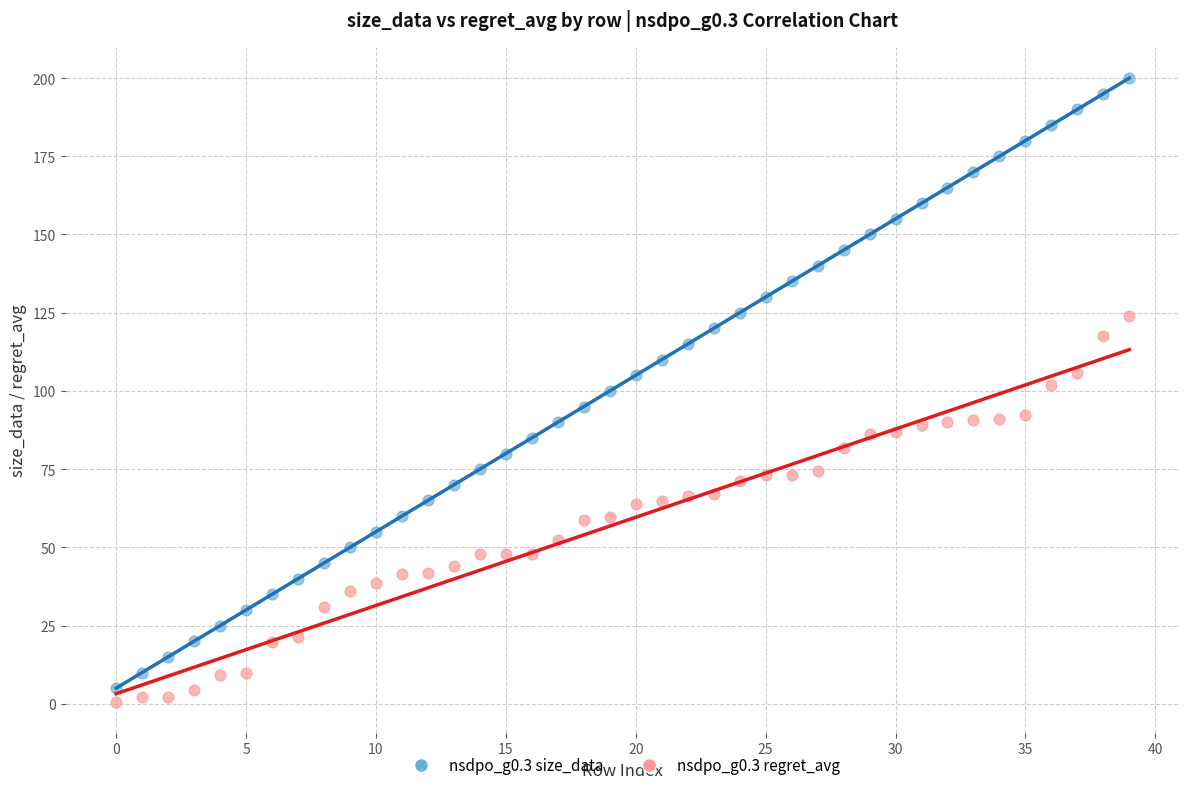

Which series reaches the maximum Y coordinate?

nsdpo_g0.3 size_data